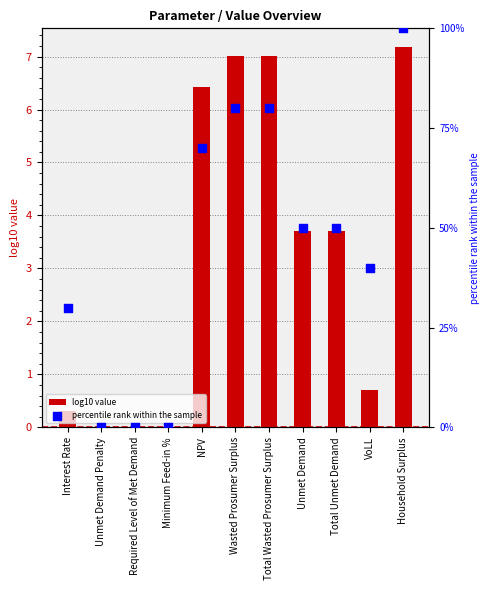

Which series reaches the minimum Y coordinate?

log10 value